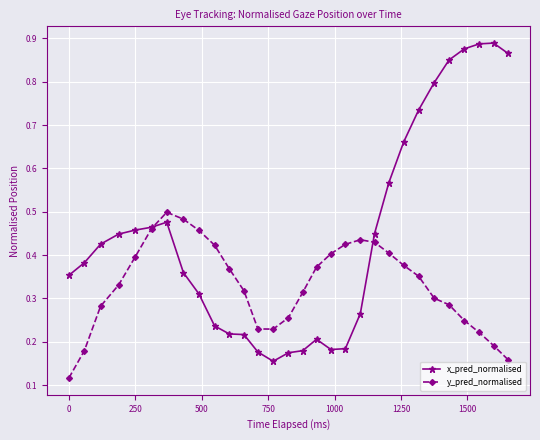

How many intersections are there between x_pred_normalised and y_pred_normalised?

2